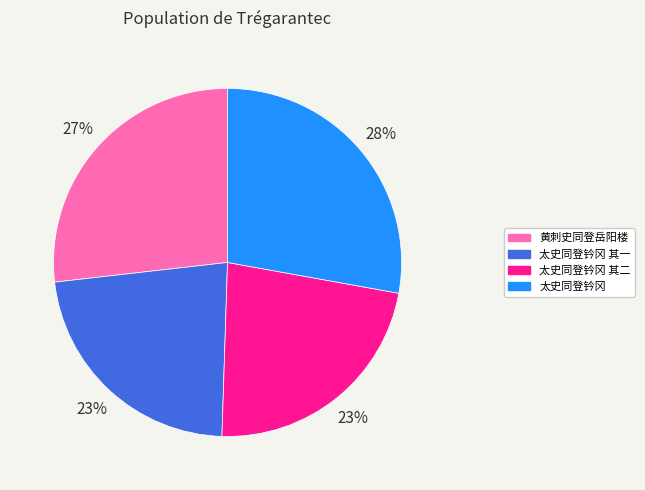

Which category has the biggest portion of the pie?

太史同登钤冈